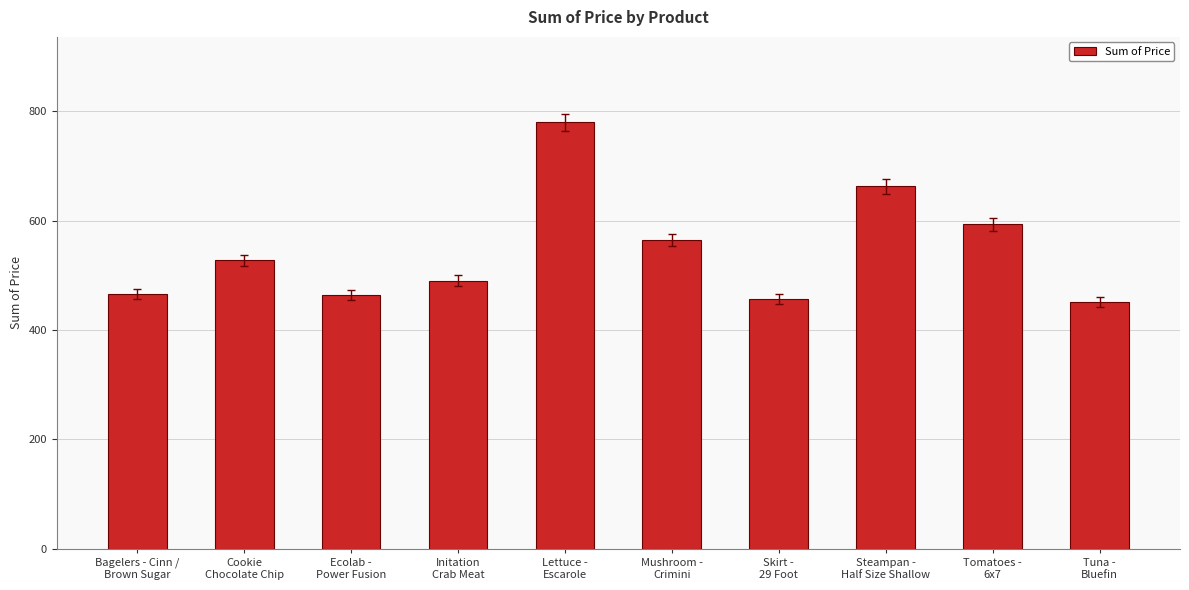

What is the value of the 2nd bar from the left?

527.4